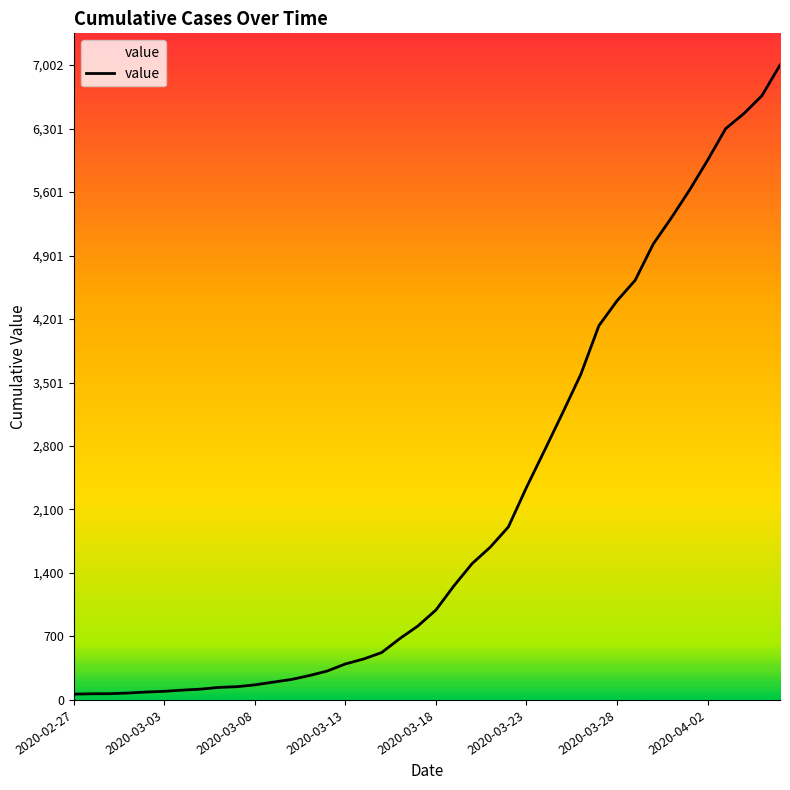

What is the maximum value shown in the chart?

7002